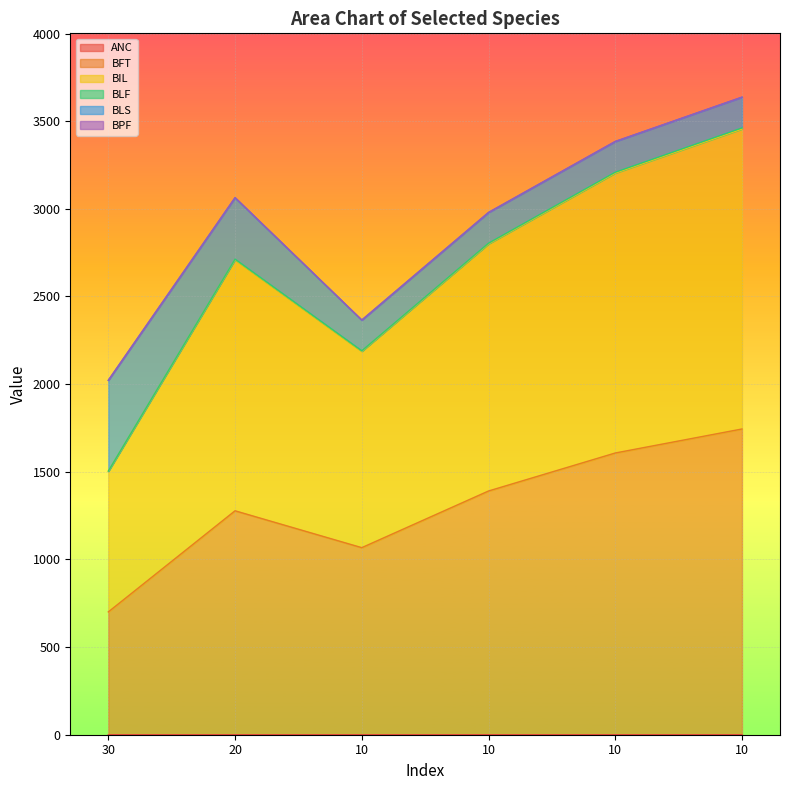

At which category does the chart reach its minimum across all series?

30